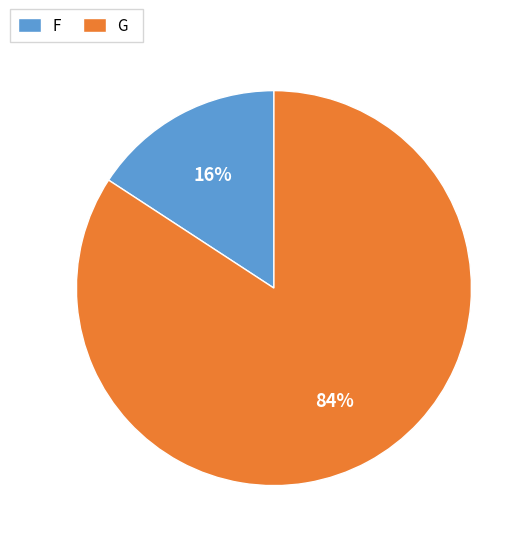

Combined, do G and F account for over 50%?

Yes